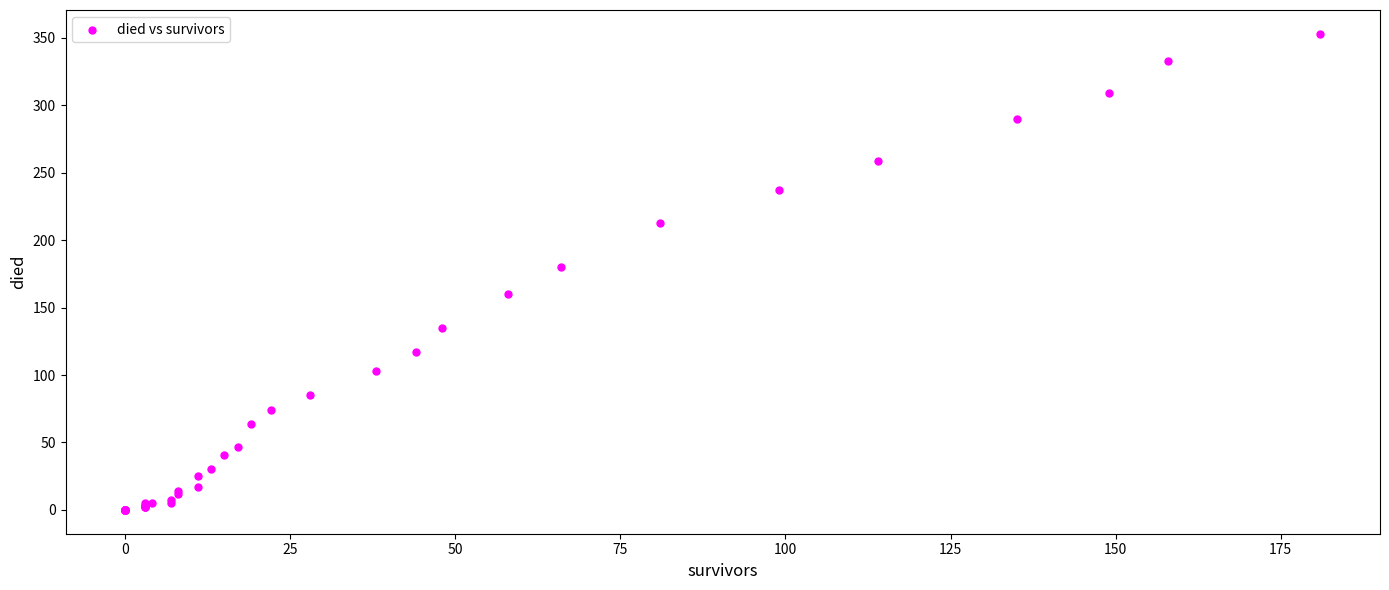

What Y value in the scatter plot is closest to 176?

180